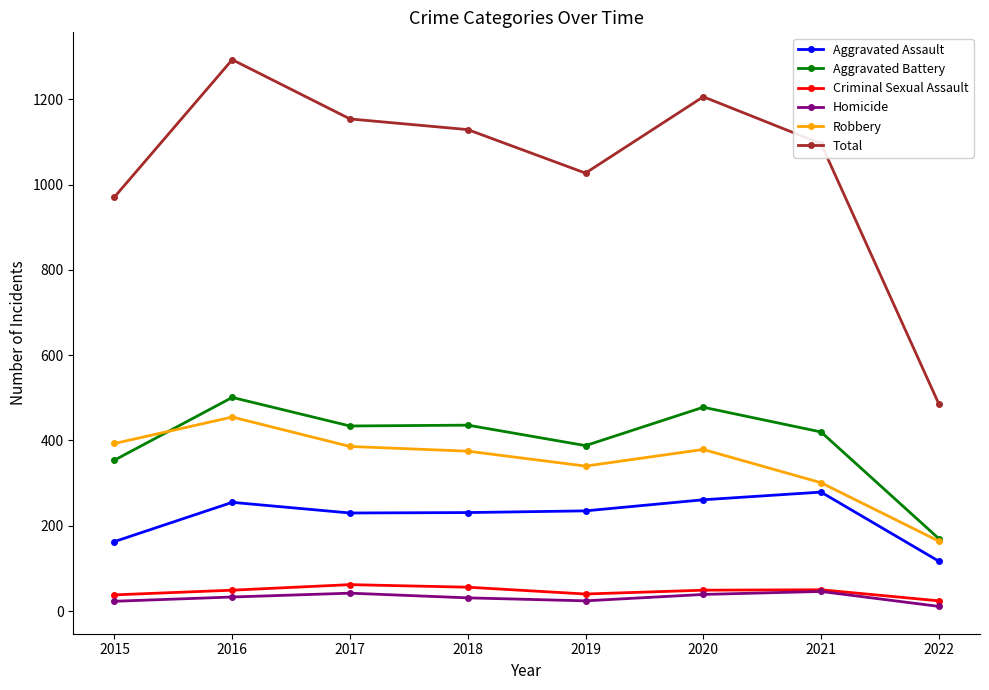

Is the value of Criminal Sexual Assault at 2019 greater than the value of Robbery at 2019?

No